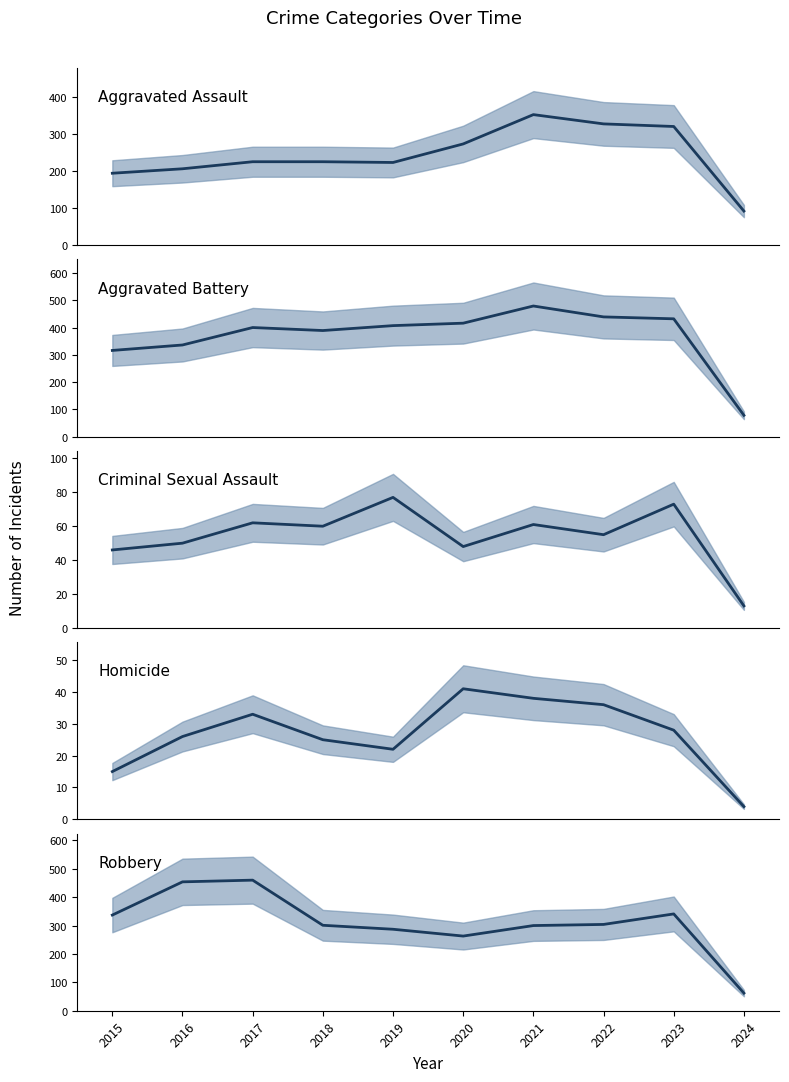

What is the difference between the maximum and minimum values in the Criminal Sexual Assault series?

64